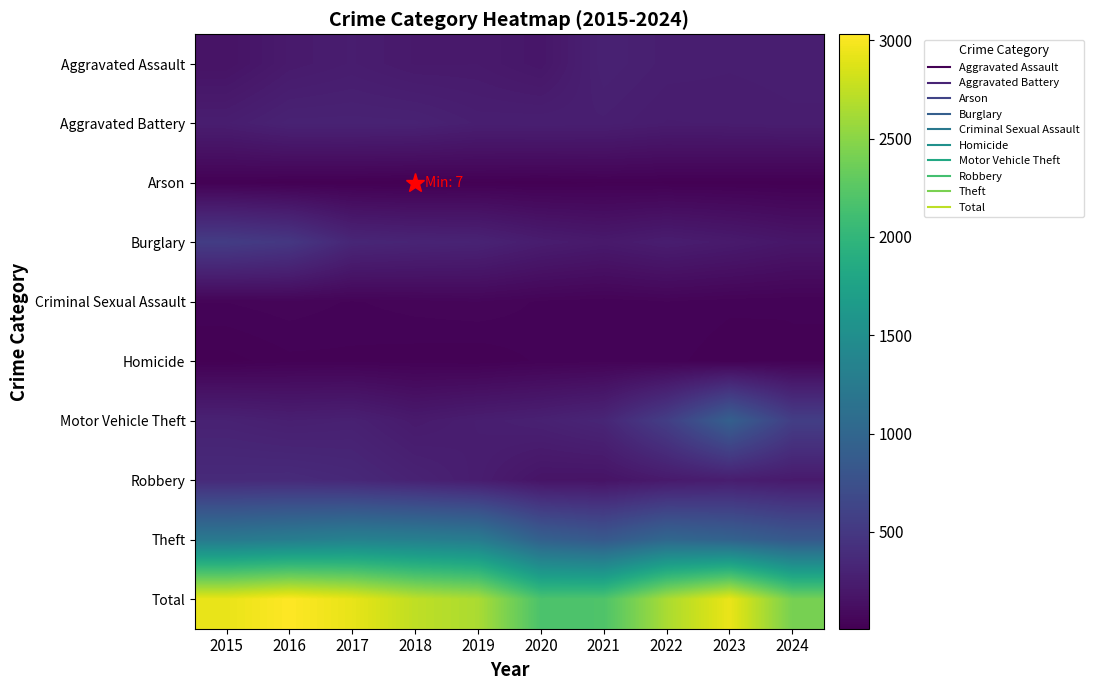

What is the spread (max minus min) of values at 2022?

2631